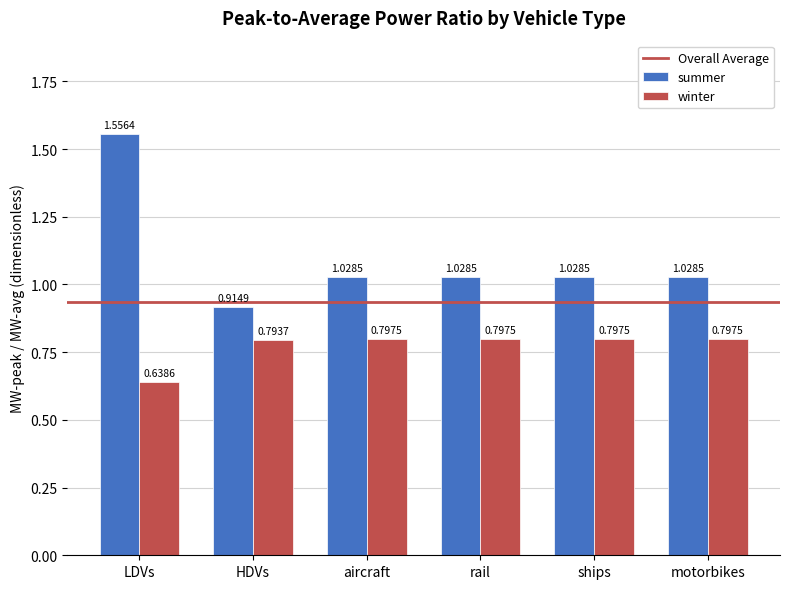

What is the label of the 3rd bar from the left?

aircraft